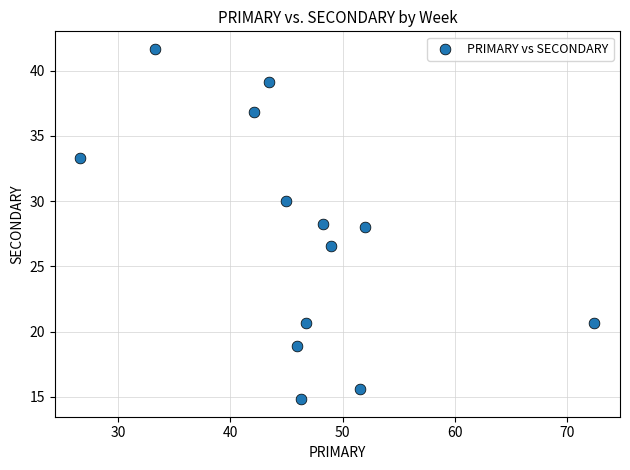

What is the range of X values (max minus min)?

45.7